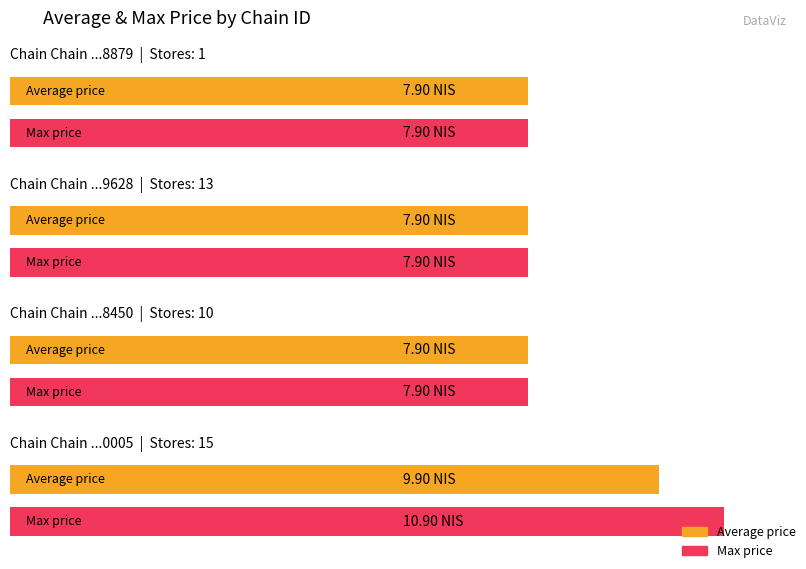

How many bars are there in total?

8